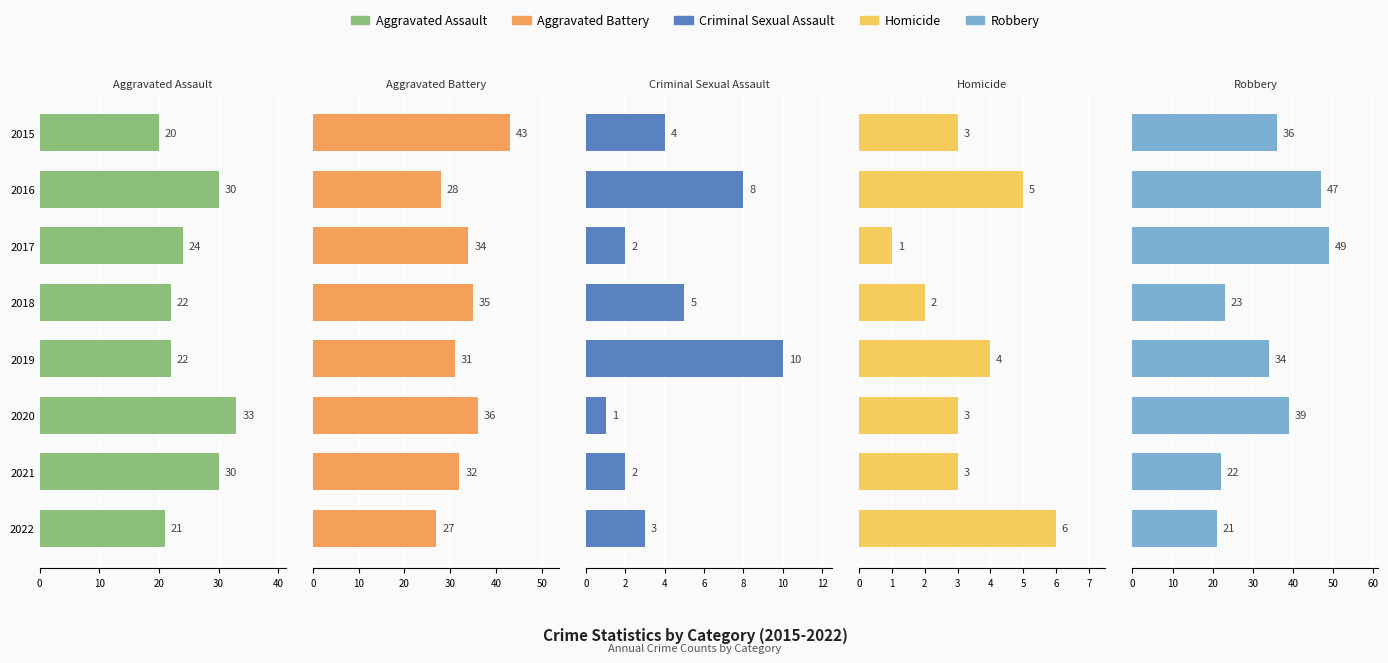

List the series in order of their peak value, lowest first.

Homicide, Criminal Sexual Assault, Aggravated Assault, Aggravated Battery, Robbery